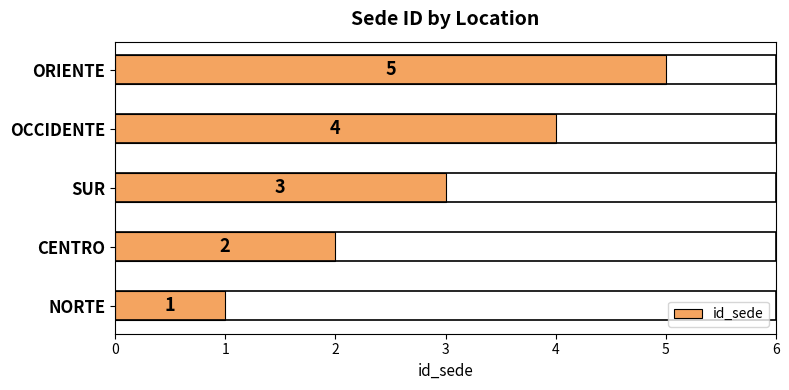

Where is the data nearest to the value 3?

SUR